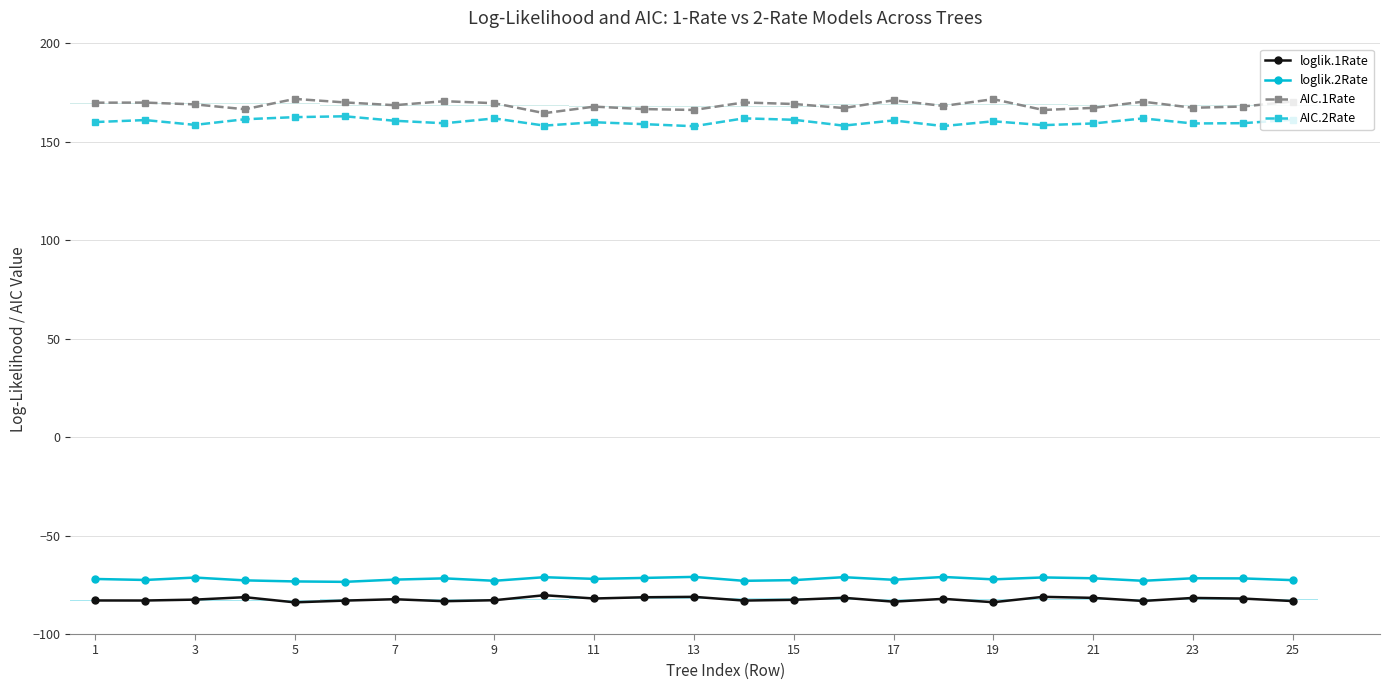

What is the smallest value displayed?

-83.9